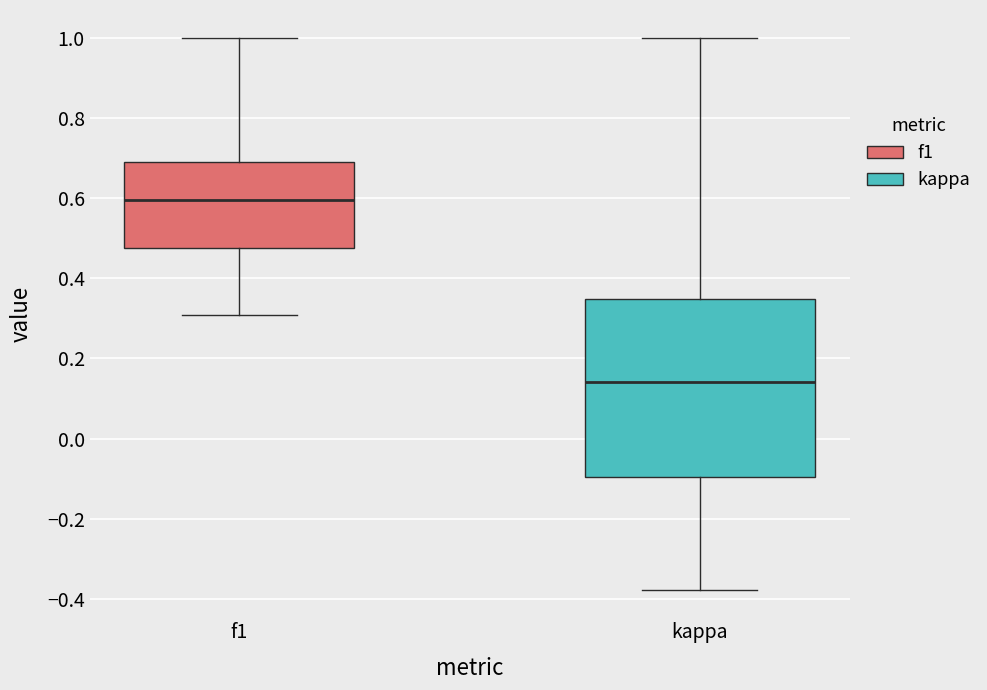

Where does the upper whisker of the box for kappa end on the y-axis? The values are not printed on the chart, so give them approximately, as read against the axis.

1.00